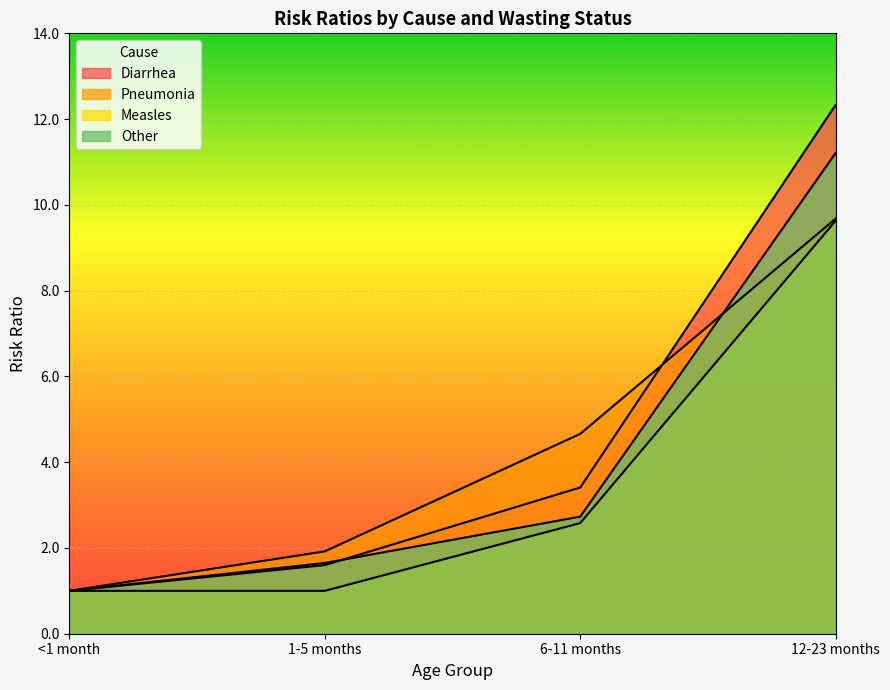

What is the label of the 4th point from the right?

<1 month